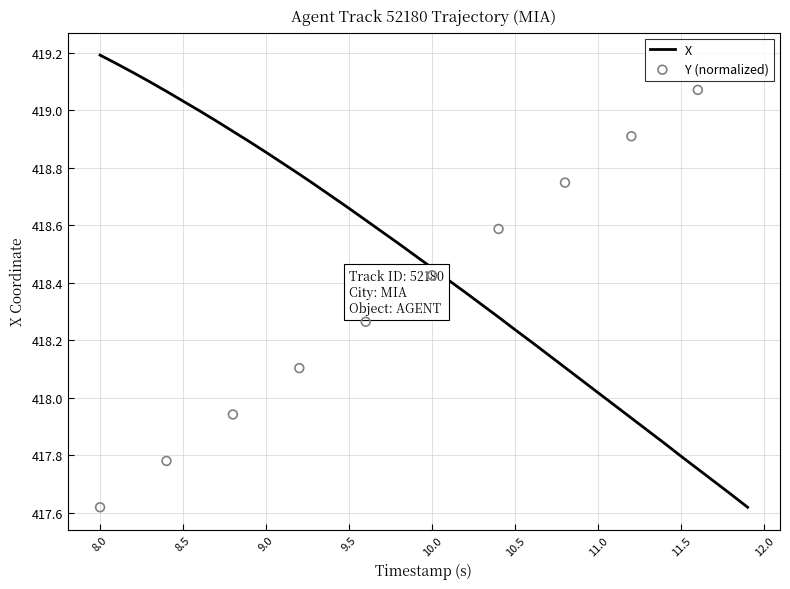

Where does the X series first go above 418?

8.0